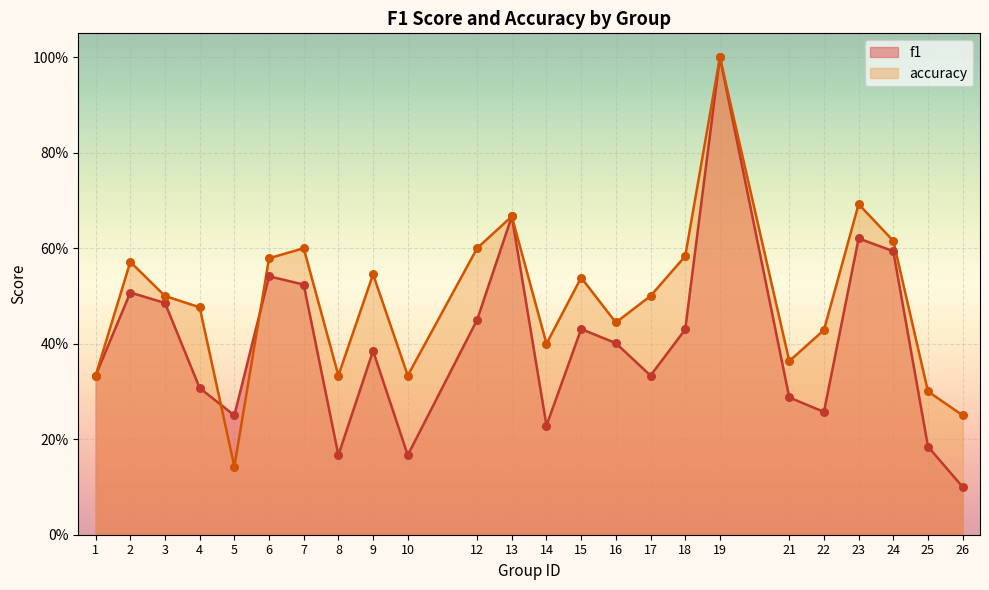

Which series has the widest spread of Y values?

f1